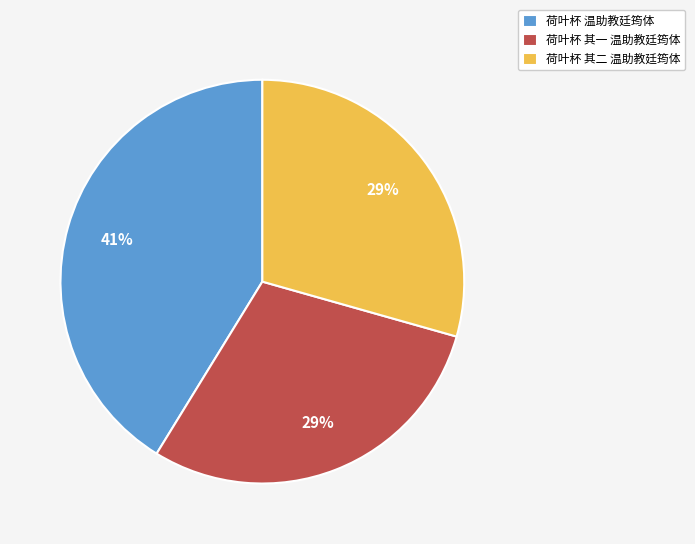

To the nearest percent, what portion does 荷叶杯 其一 温助教廷筠体 represent?

29%